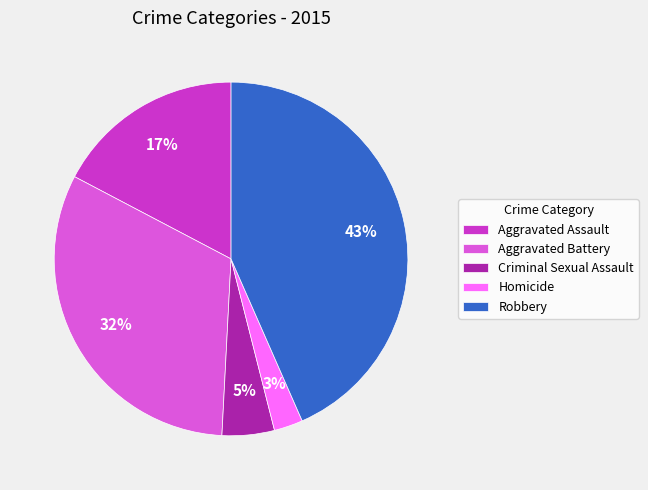

Combined, do Homicide and Criminal Sexual Assault account for over 50%?

No